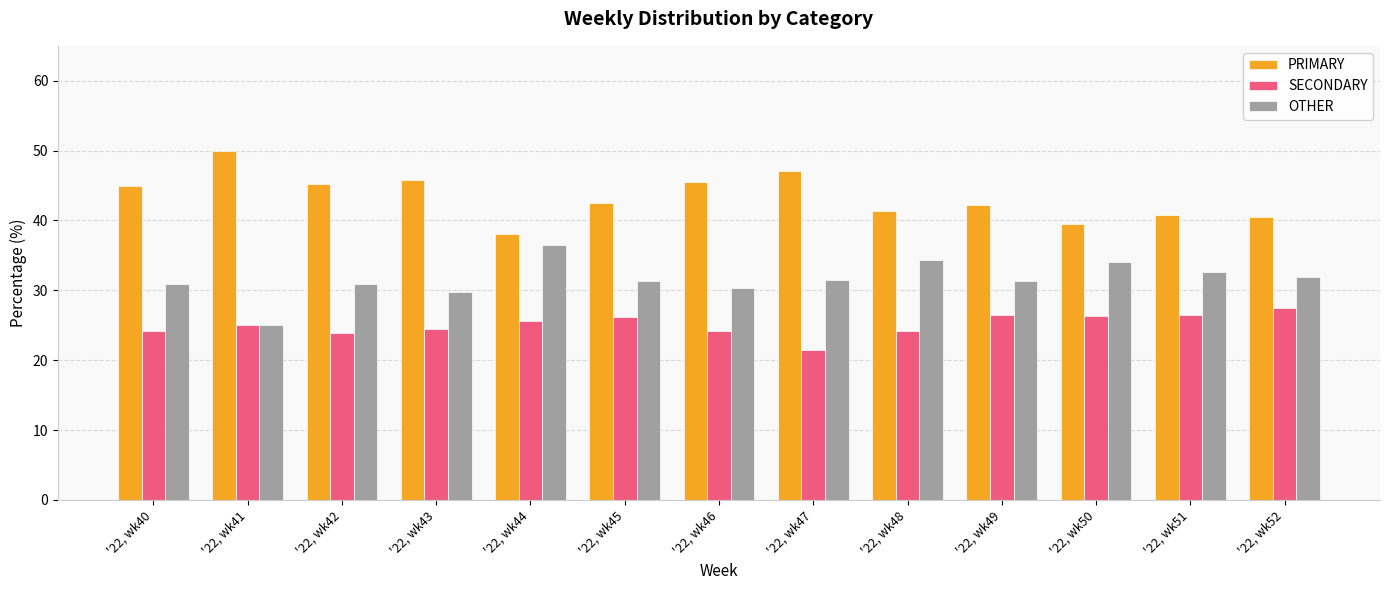

What is the total value across all series at '22, wk48?

100.0